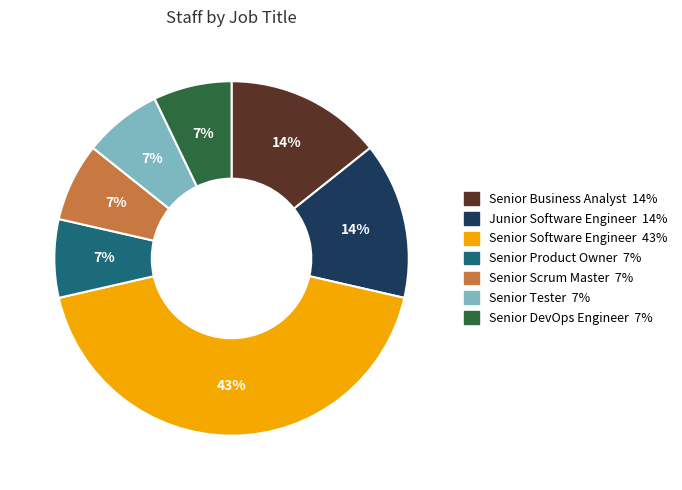

To the nearest percent, what is the difference between the largest and smallest slice percentages?

36%